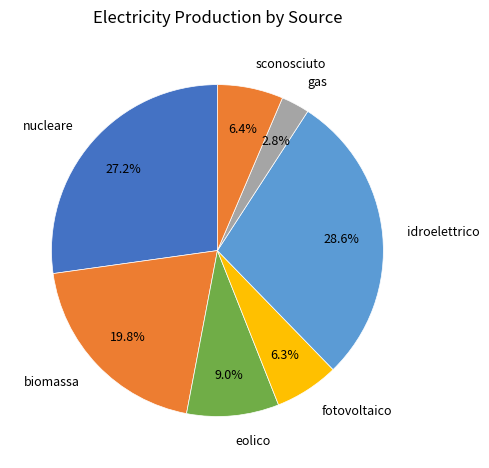

To the nearest percent, what percentage of the pie is sconosciuto?

6%